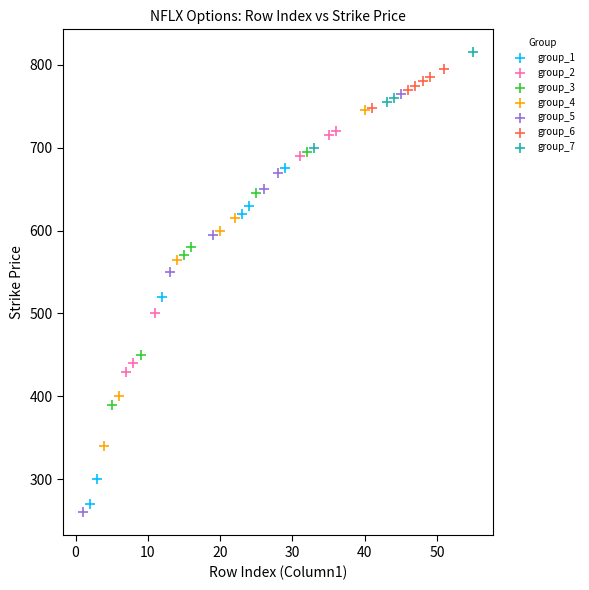

Which series has the largest Y range (max minus min)?

group_5